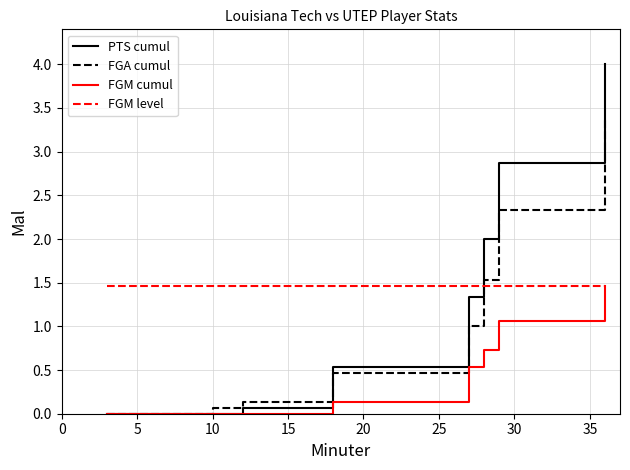

What is the difference between the maximum and second lowest values in the FGA cumul series?

3.4